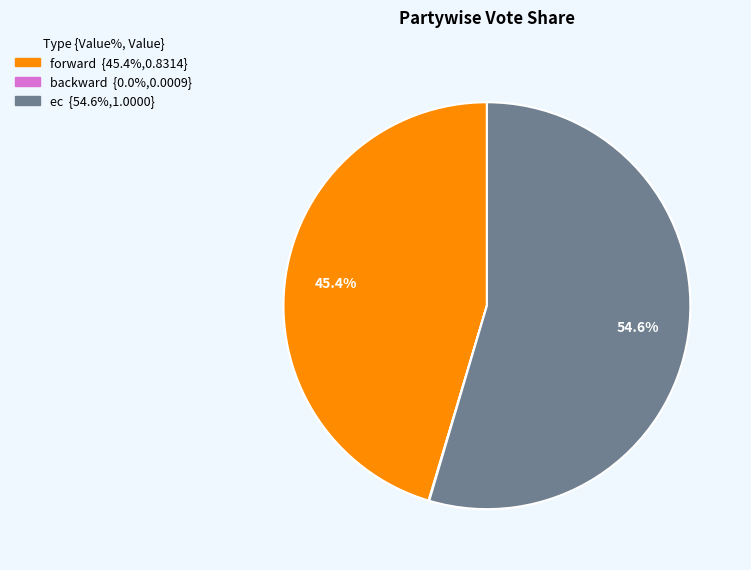

True or false: forward accounts for 38% of the total.

False